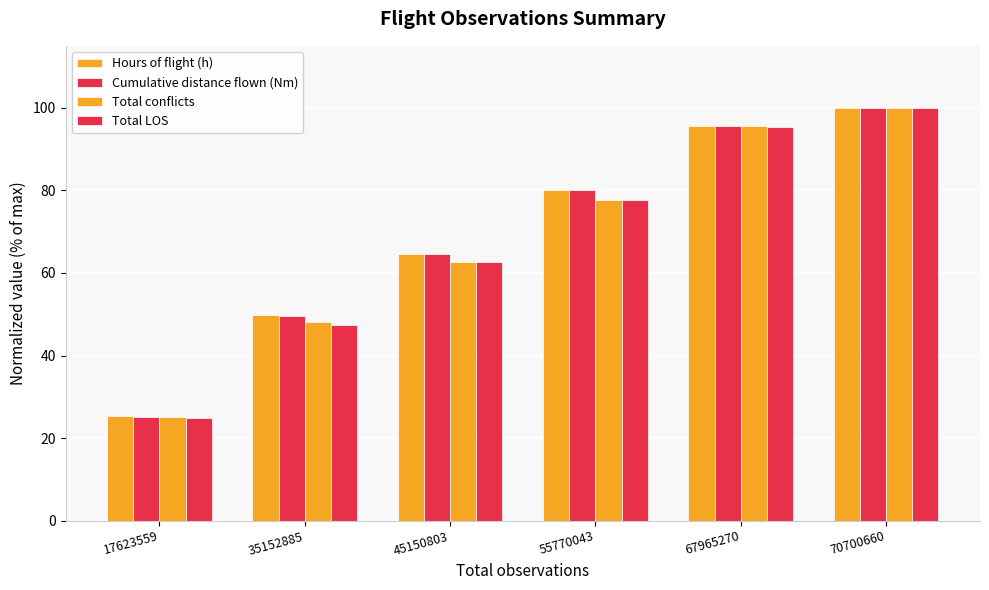

Does the chart contain any negative values?

No